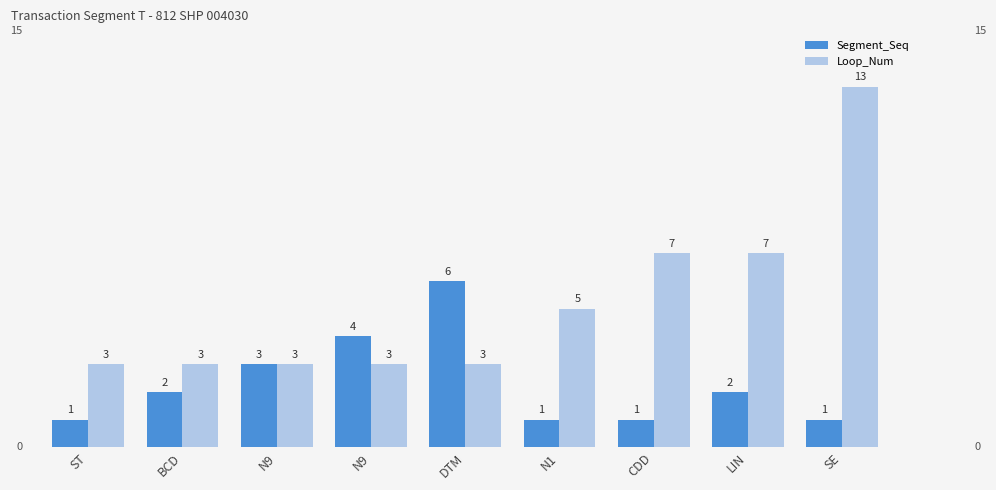

Which series changed the most between N9 and LIN?

Loop_Num